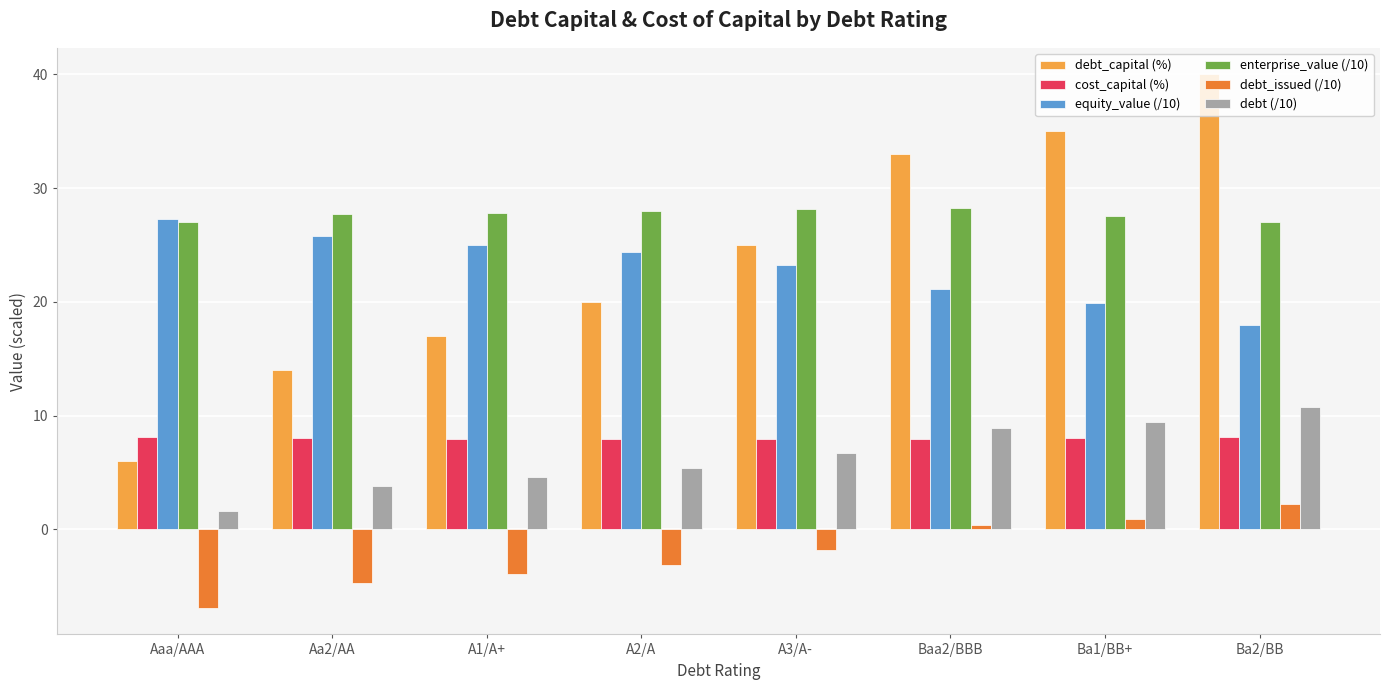

Which series has the largest range (max minus min)?

debt_capital (%)